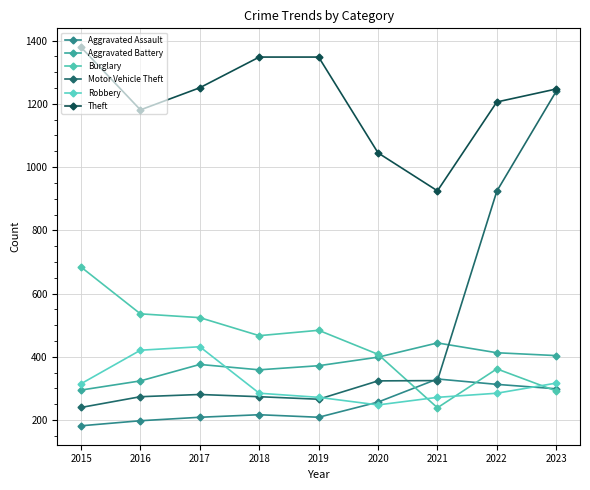

True or false: Aggravated Assault and Burglary cross at least once.

True